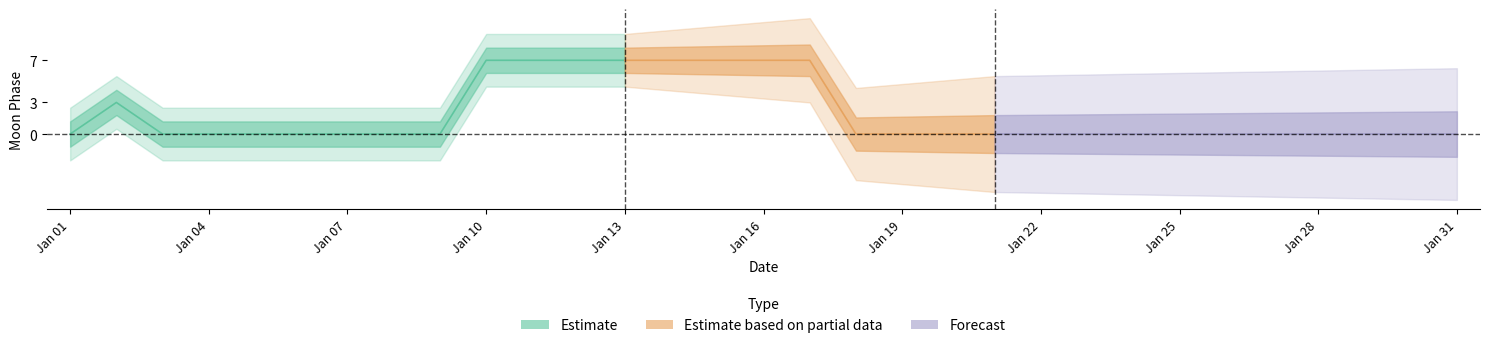

What value does the data have at 16?

7